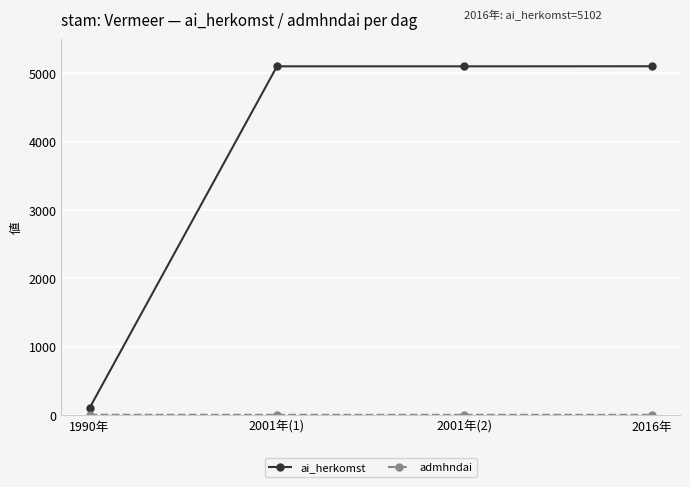

What is the difference between the maximum and minimum values in the ai_herkomst series?

5002